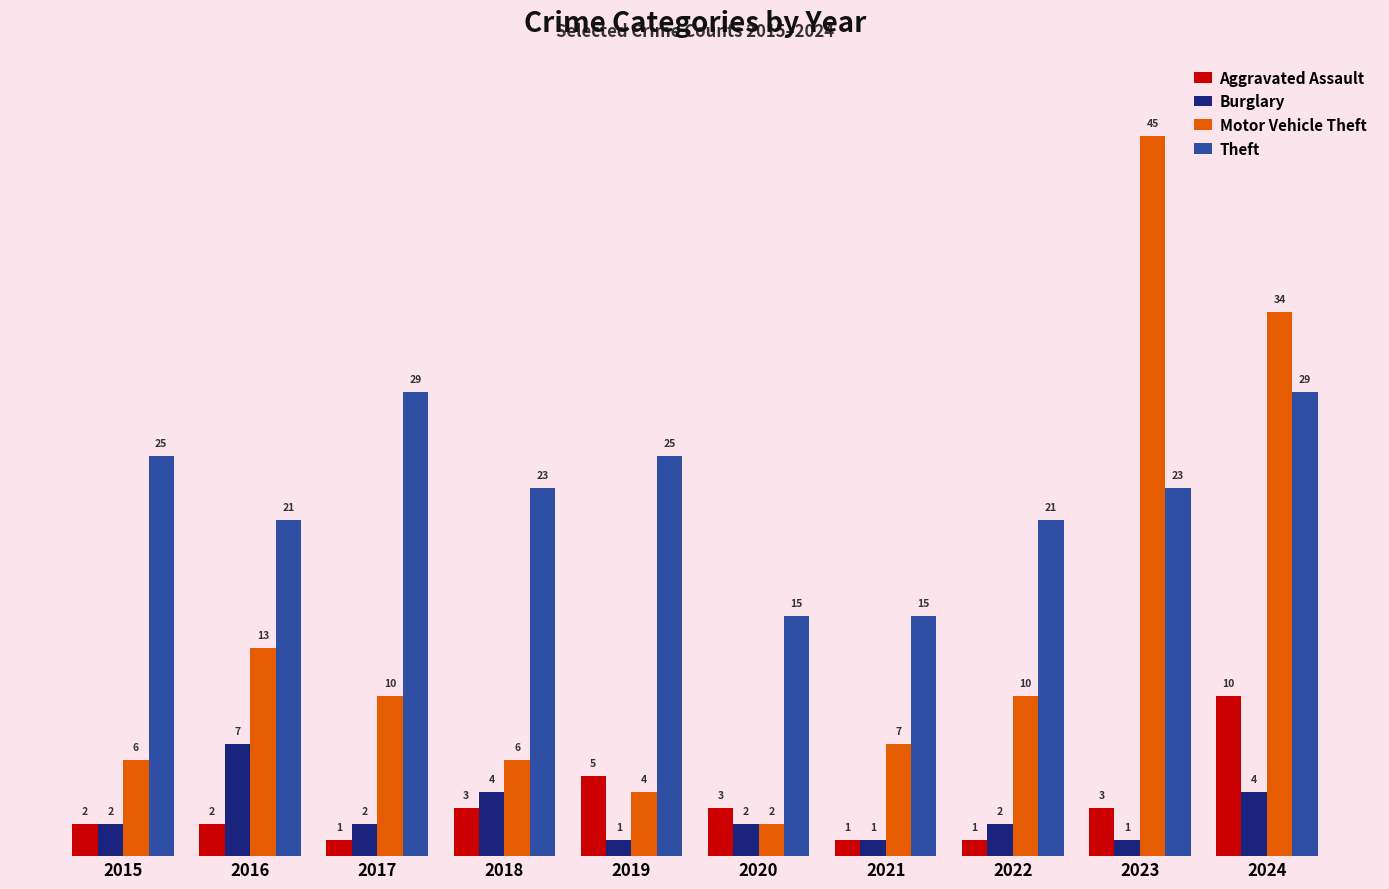

Where does the Motor Vehicle Theft series first go above 10?

2016